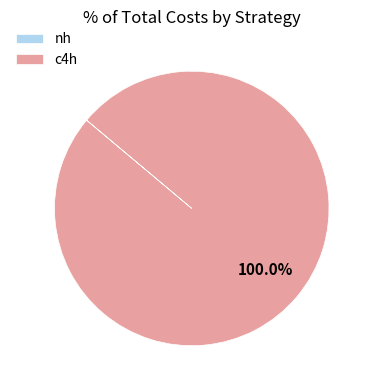

Which slice is the largest?

c4h